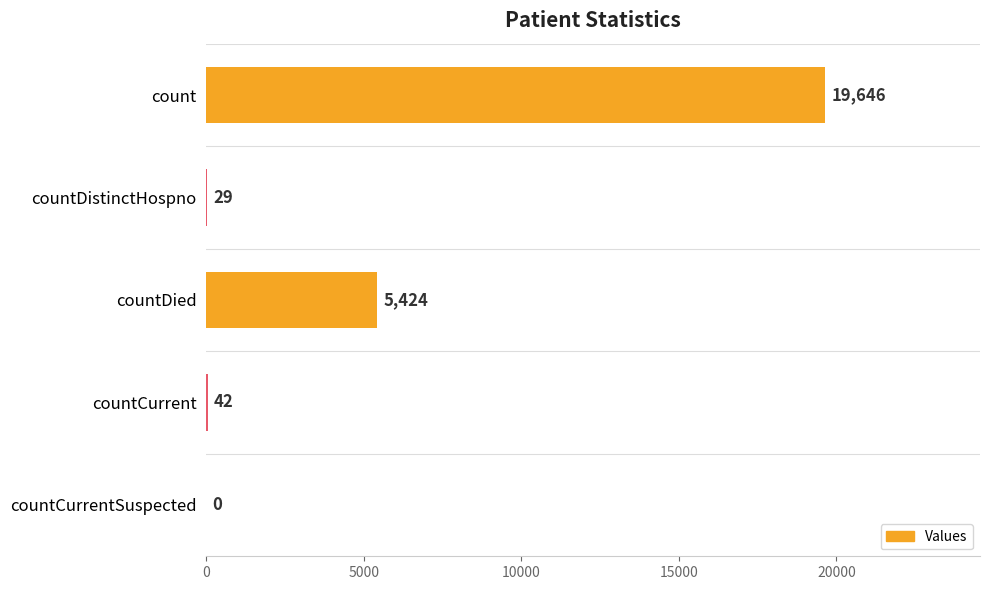

What is the sum of all values?

25141